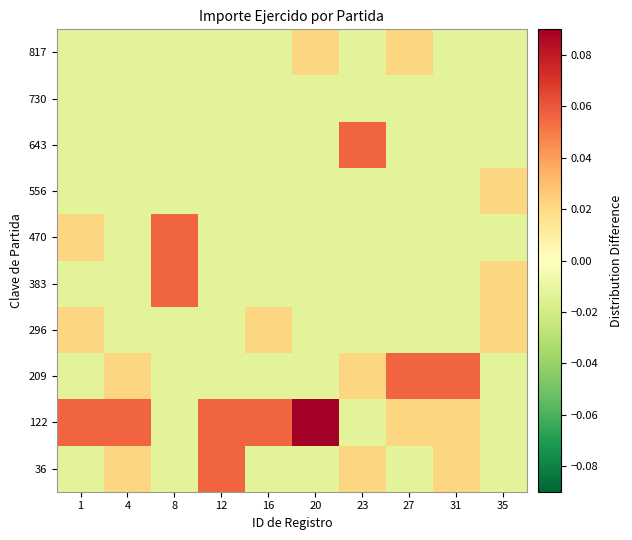

Between 27 and 31, which is larger?

31